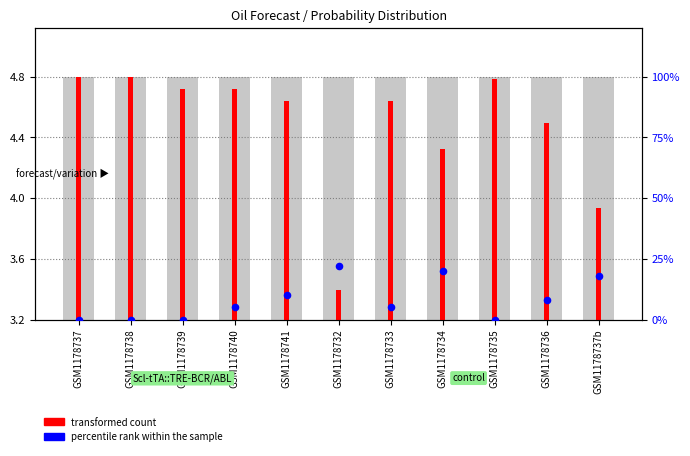

Which series reaches the minimum Y coordinate?

percentile rank within the sample